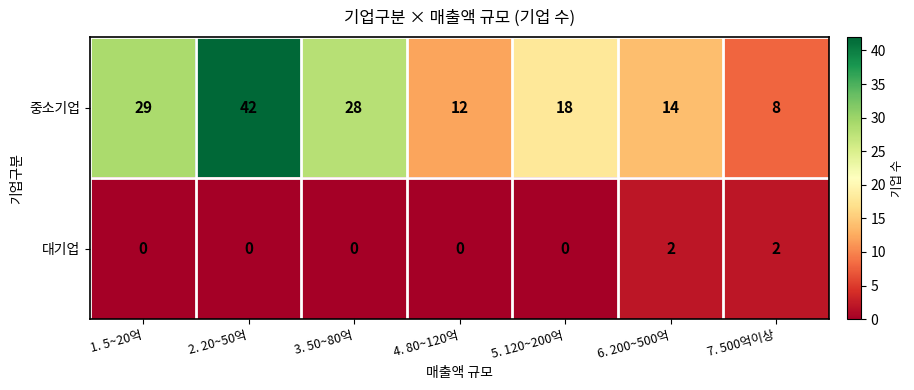

What is the average value of the 중소기업 series?

22